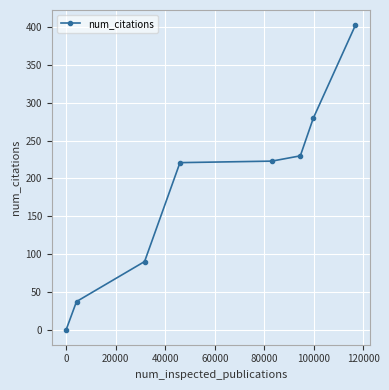

What is the difference between the second highest and minimum values?

280